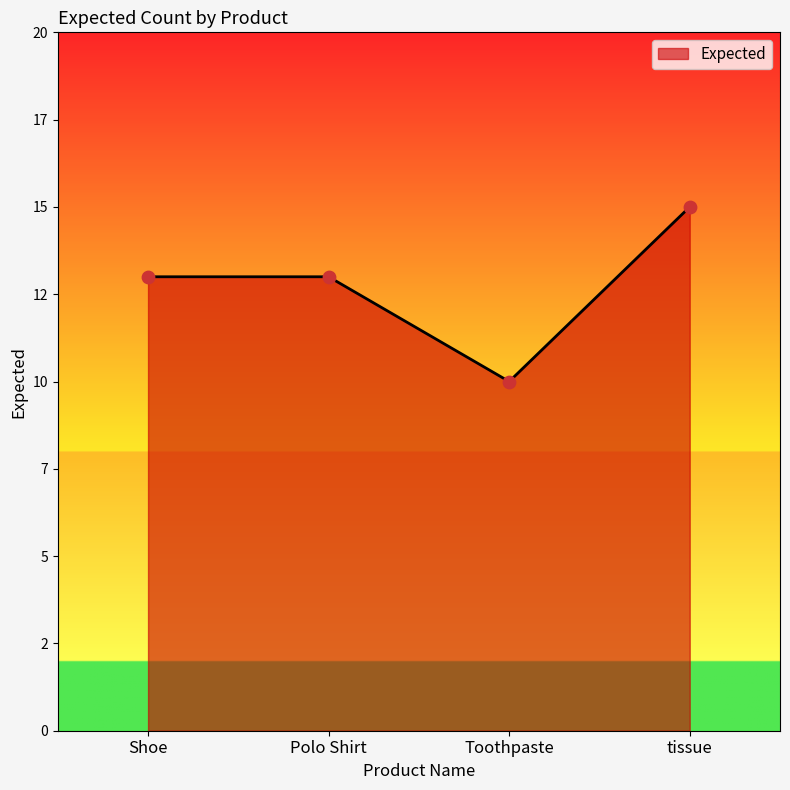

What is the change in value from Toothpaste to tissue?

+5